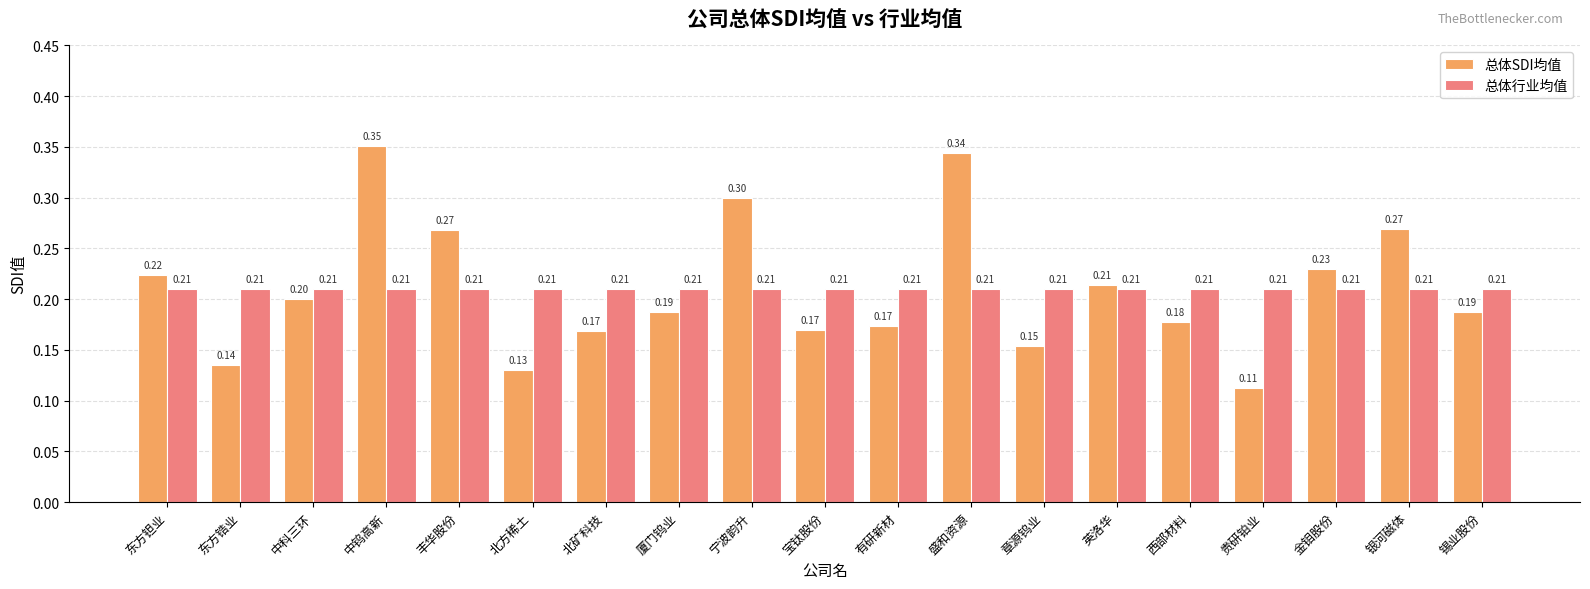

Which category has the lowest value in the 总体SDI均值 series?

贵研铂业